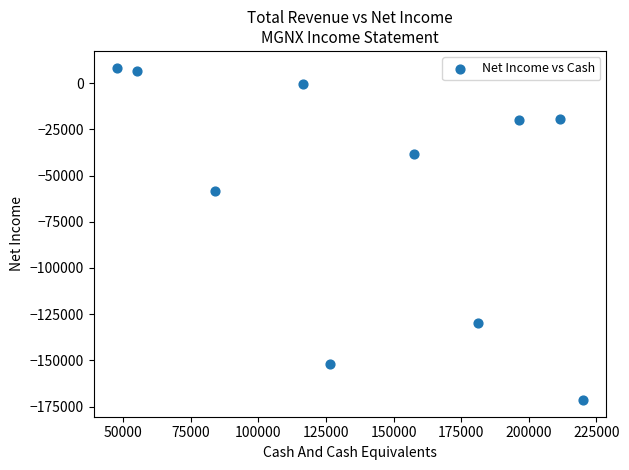

What is the range of X values (max minus min)?

172400